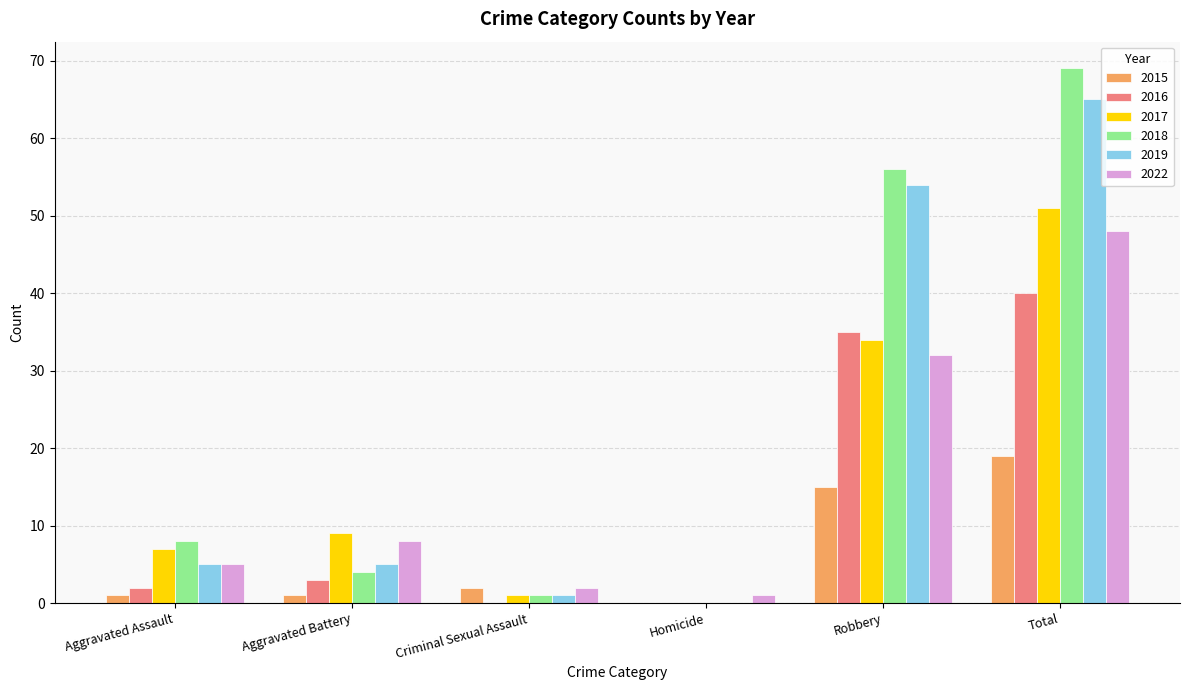

Which series has the largest range (max minus min)?

2018